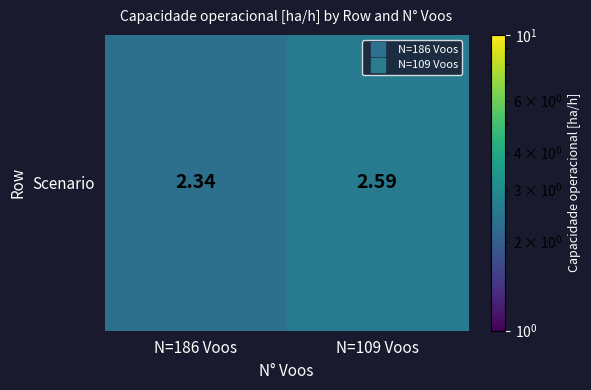

Count the values in the range 2 to 3.

2